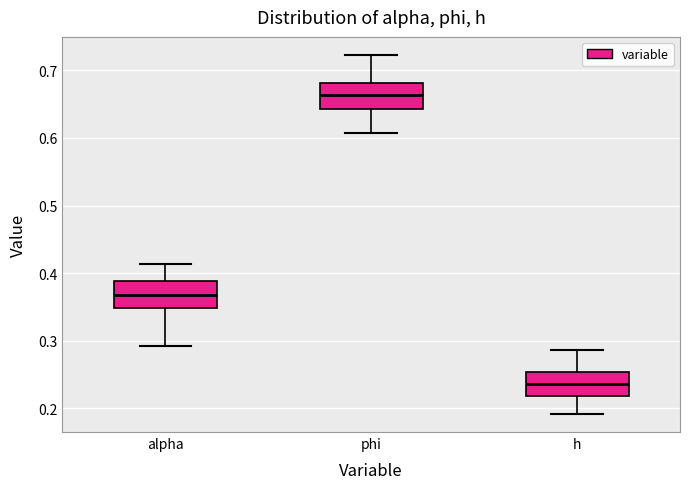

Reading left to right, read every box against the y-axis: the position of its median line, the range the box covers, and the ends of its whiskers. The values are not printed on the chart, so give them approximately, as read against the axis.

alpha: median 0.37, box 0.35 to 0.39, whiskers 0.29 to 0.41
phi: median 0.66, box 0.64 to 0.68, whiskers 0.61 to 0.72
h: median 0.24, box 0.22 to 0.25, whiskers 0.19 to 0.29